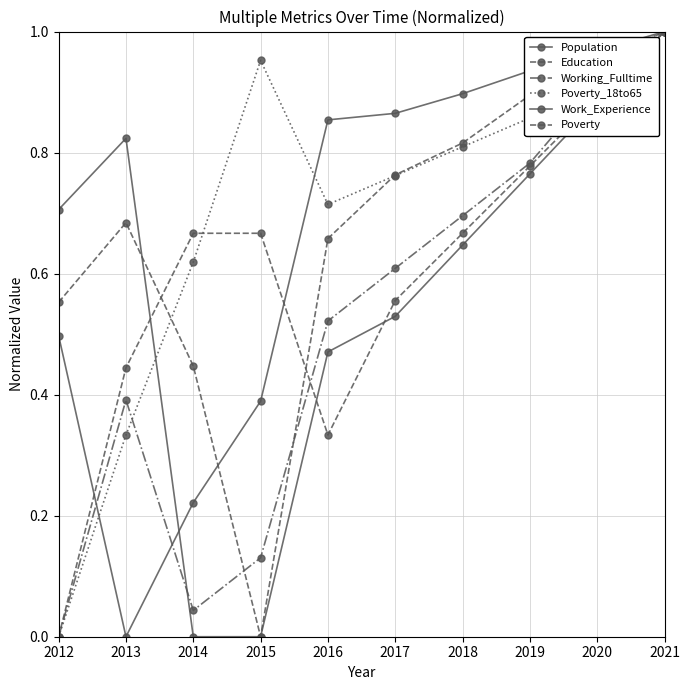

Does the chart display data point markers on the line(s)?

Yes